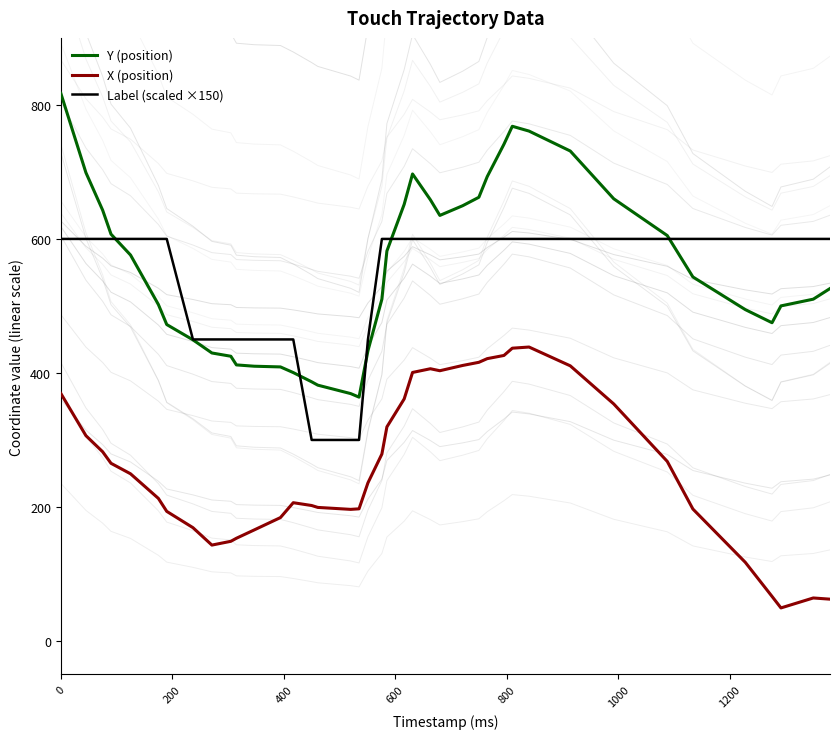

What is the highest value of the Label (scaled ×150) series?

600.0